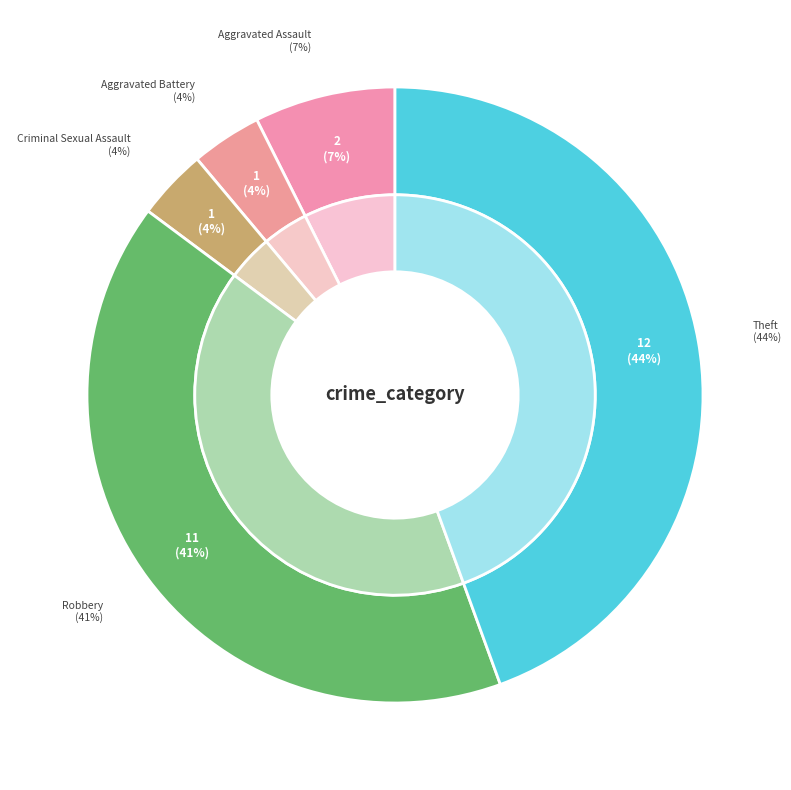

How many segments does this pie chart have?

5